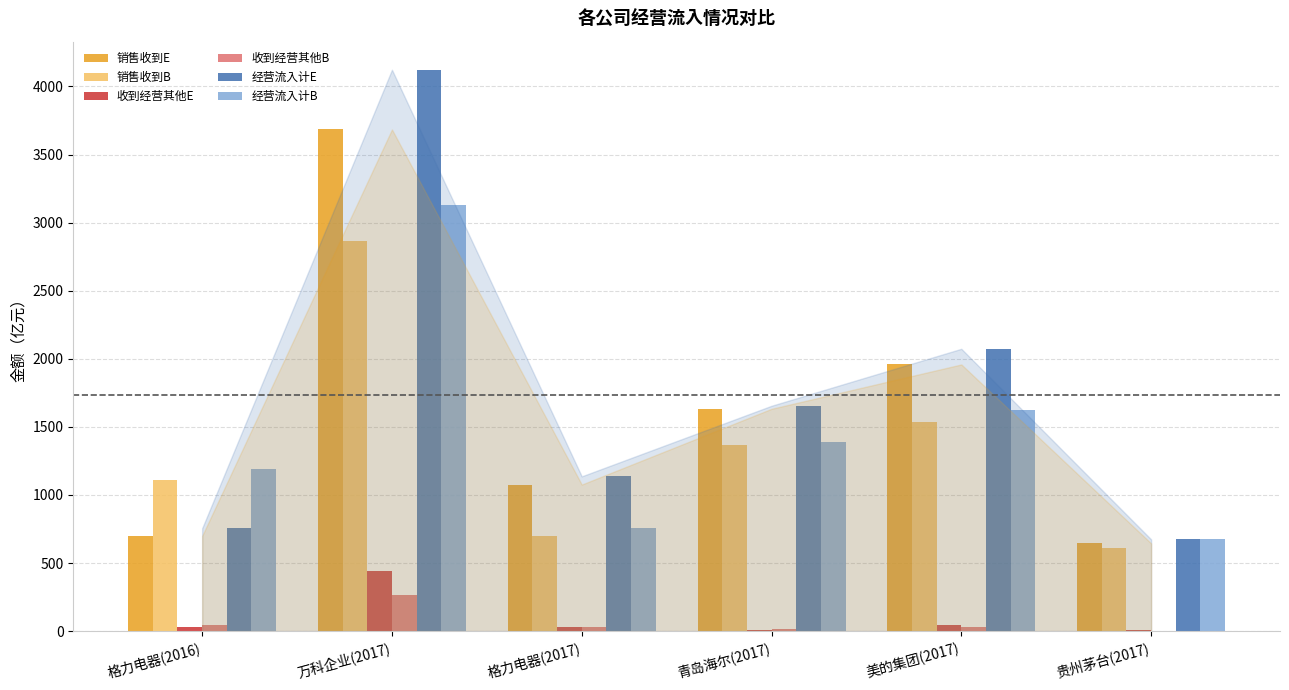

At which category is the sum across all series the highest?

万科企业(2017)